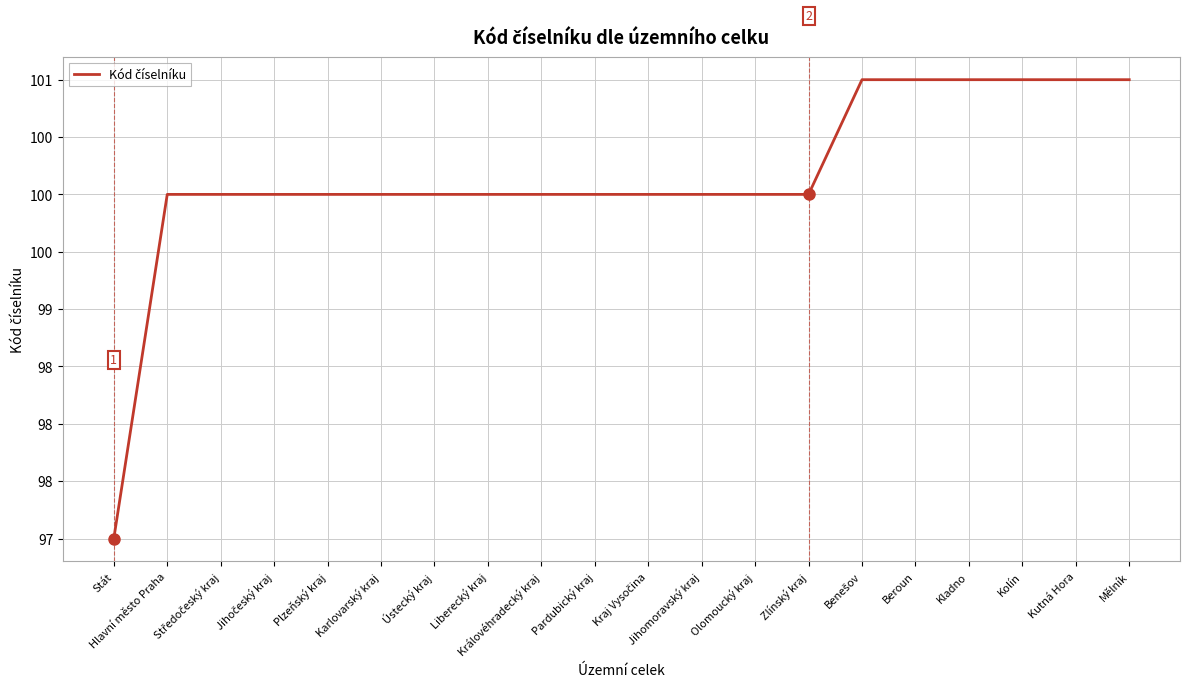

Which category has the highest value across all series?

Benešov